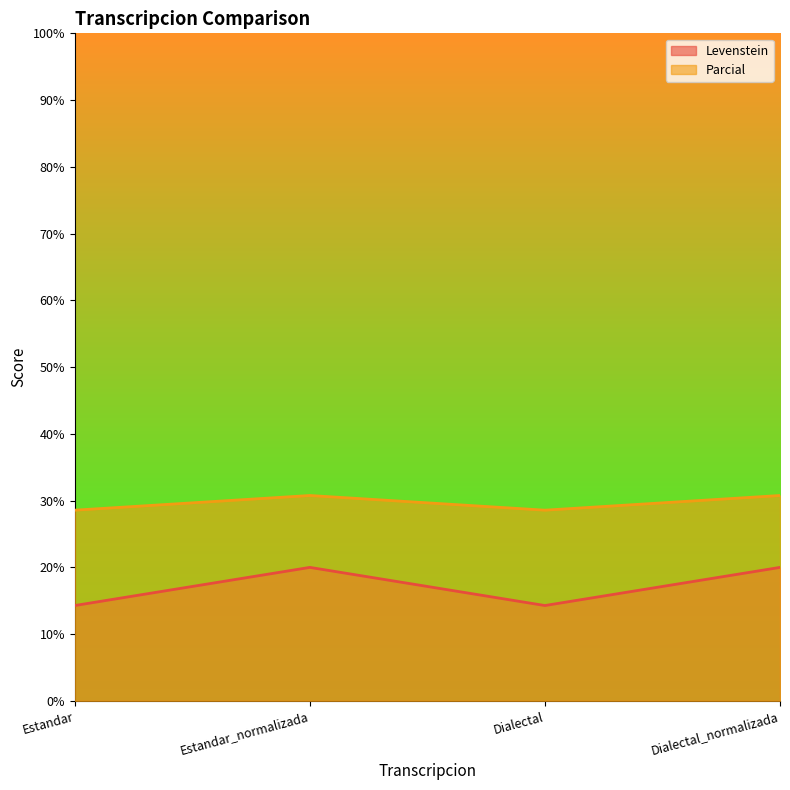

True or false: Levenstein and Parcial intersect in this chart.

False